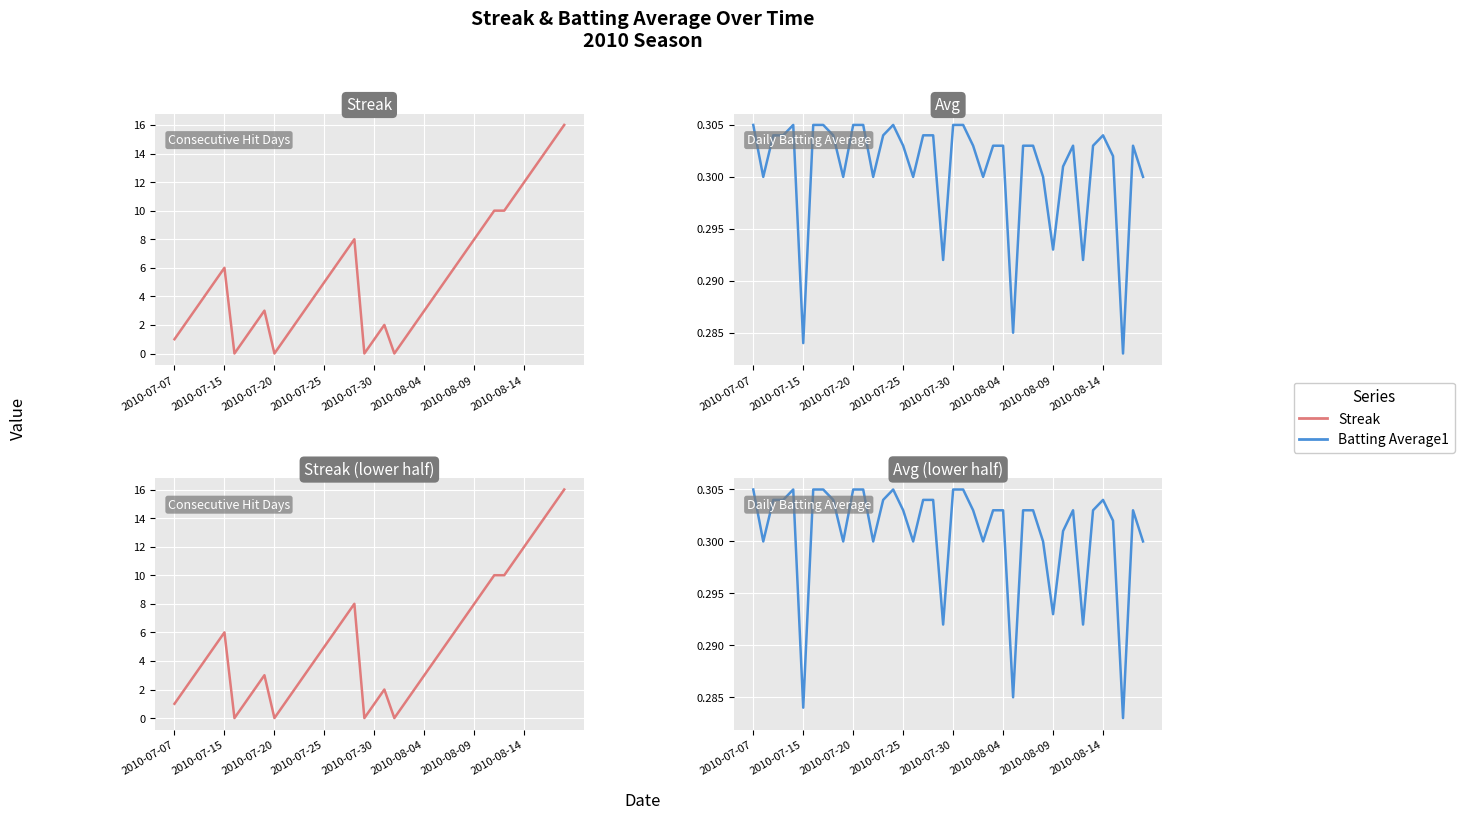

The value of Batting Average1 at 2010-07-20 is 0.3. True or false?

True